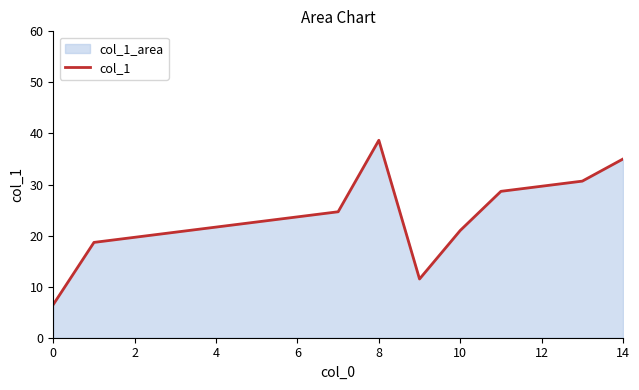

Which has a higher value, 8 or 12?

8